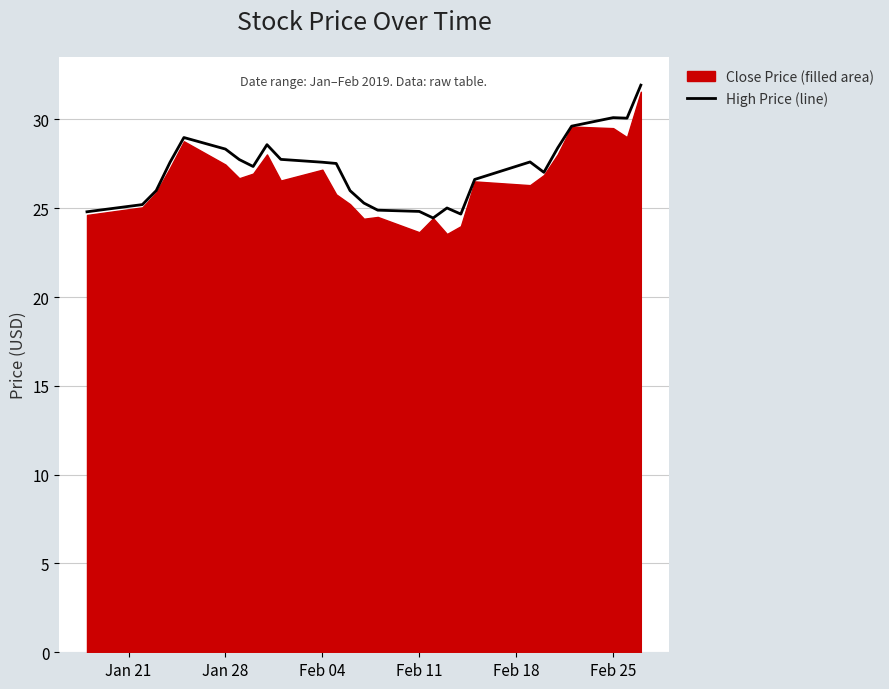

How many lines are shown in the chart?

1